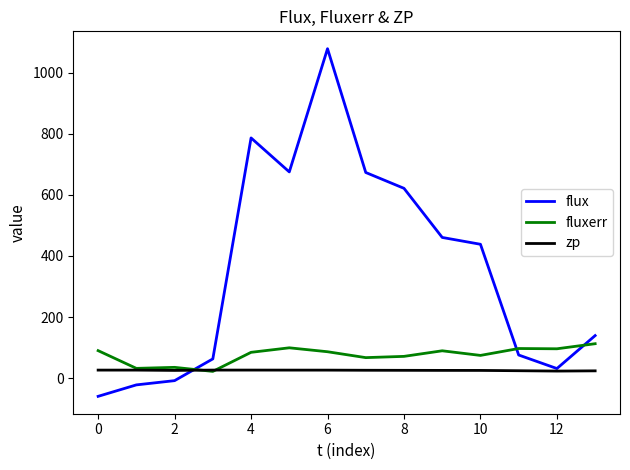

Rank the series by their average value, from highest to lowest.

flux, fluxerr, zp